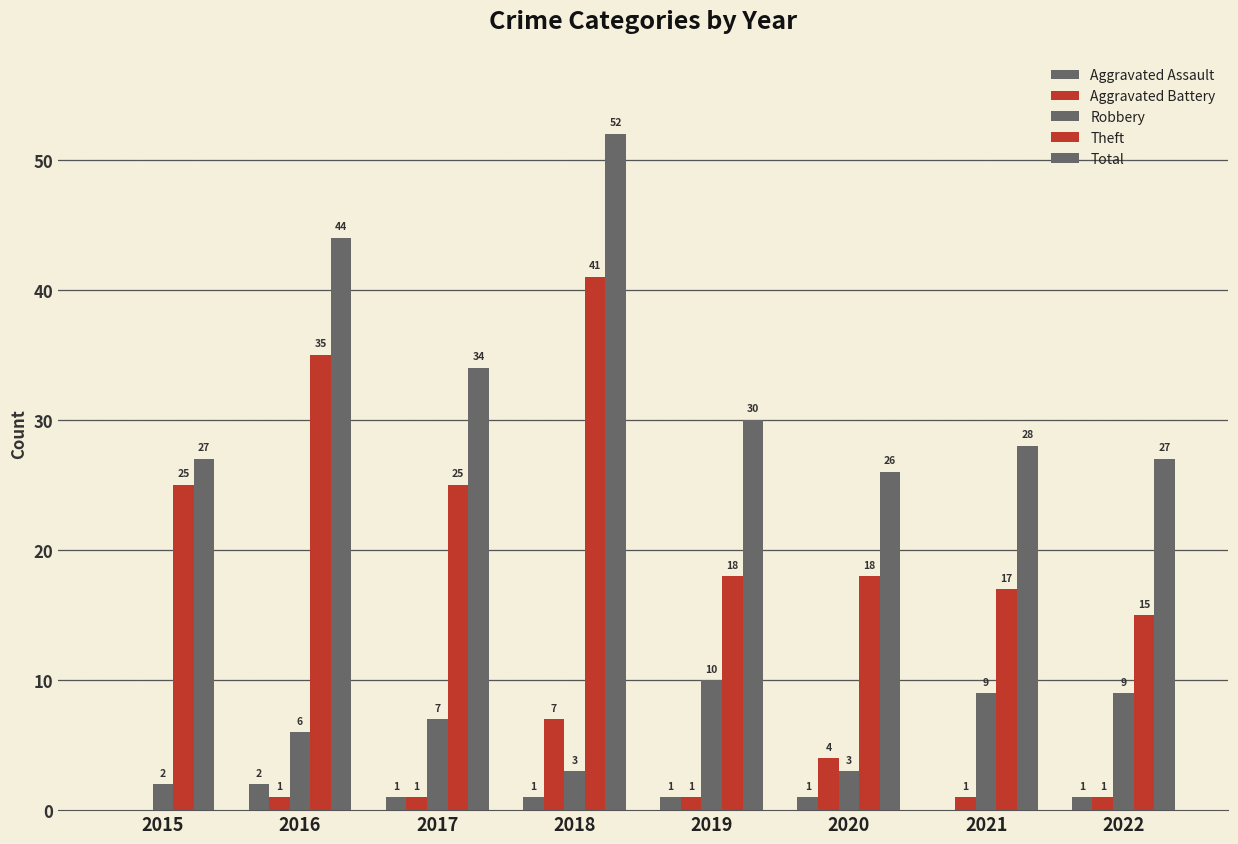

How many groups of bars are there?

8